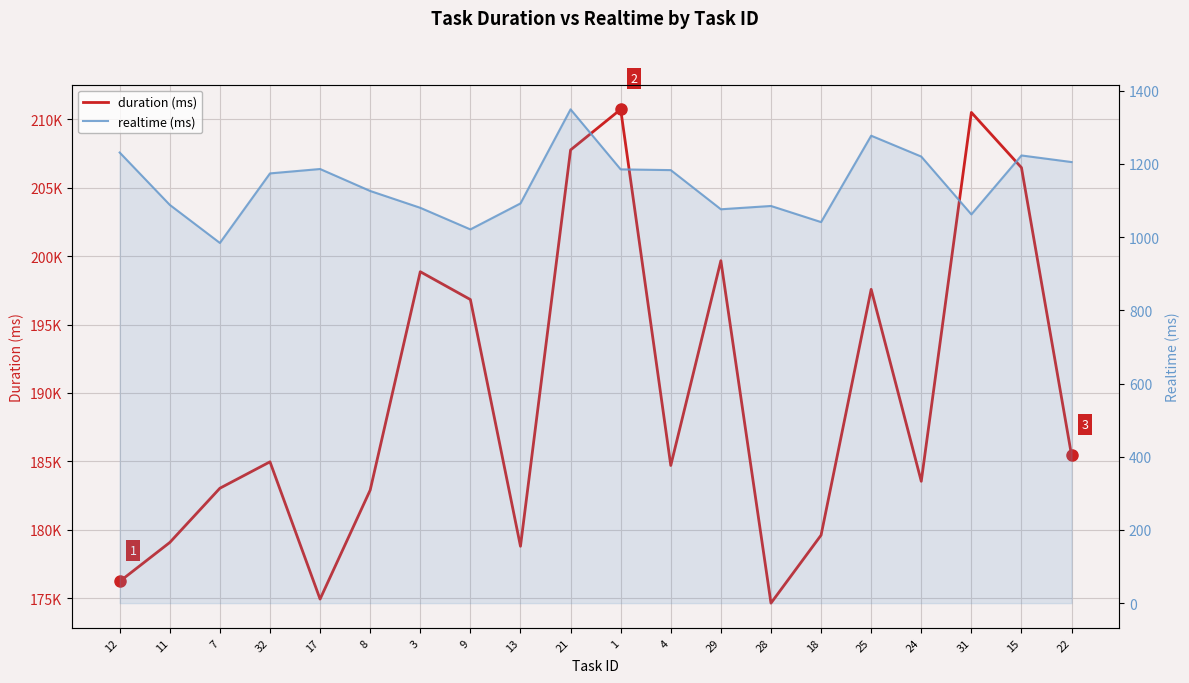

At how many categories does at least one series exceed 105437?

20